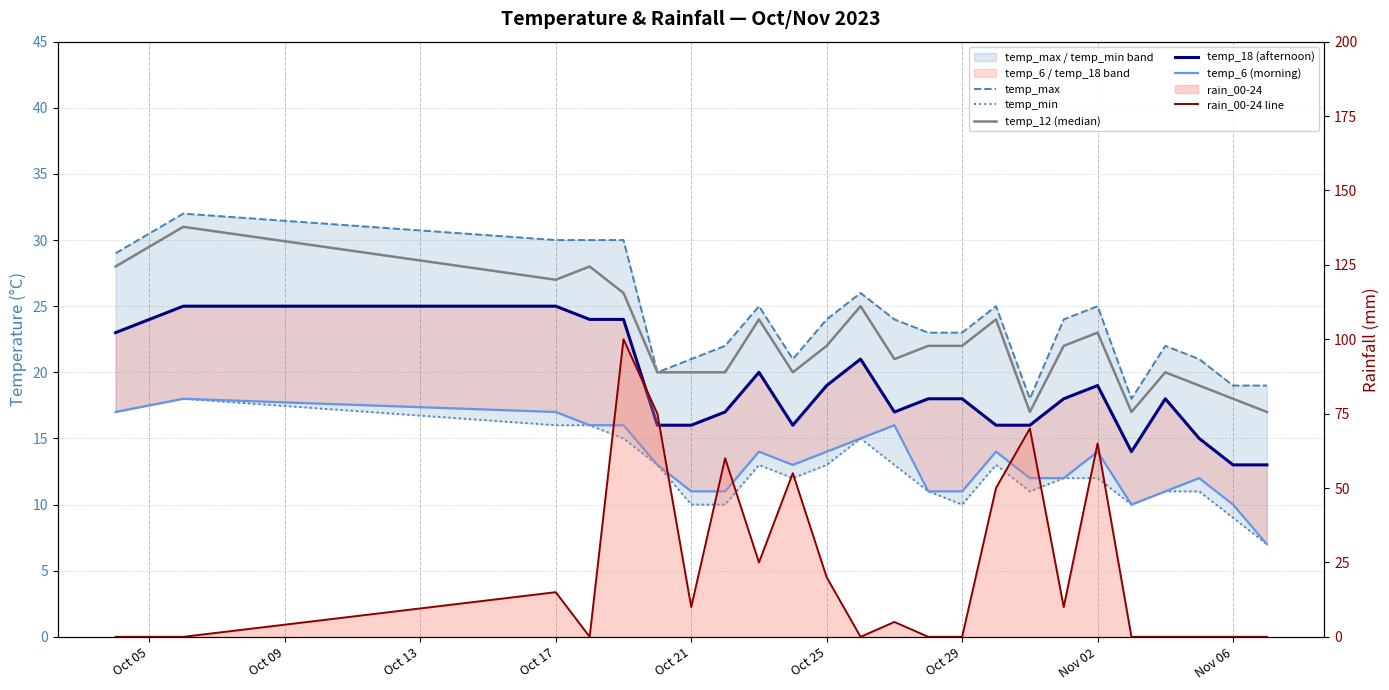

What is the difference between the maximum and second lowest values in the rain_00-24 line series?

100